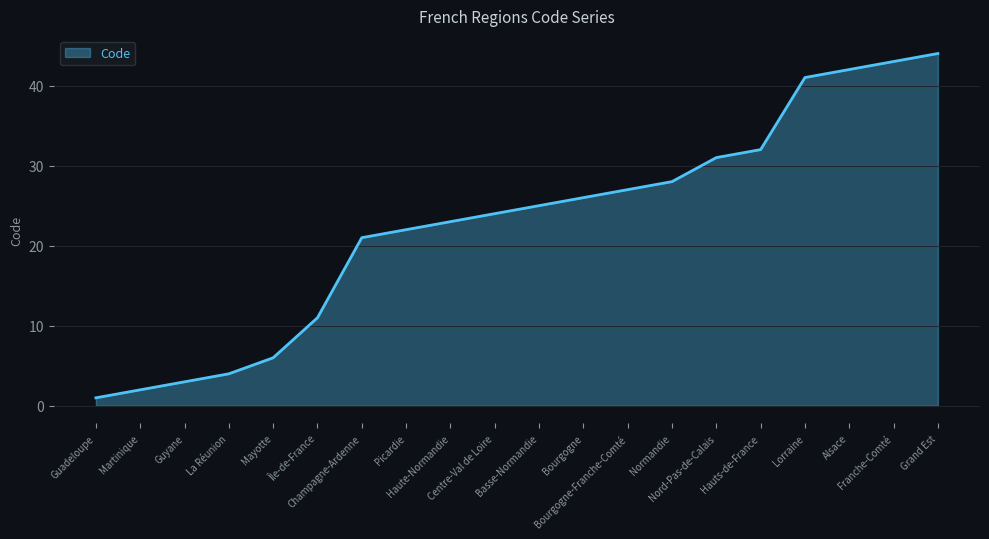

What is the difference between the maximum and minimum values?

43